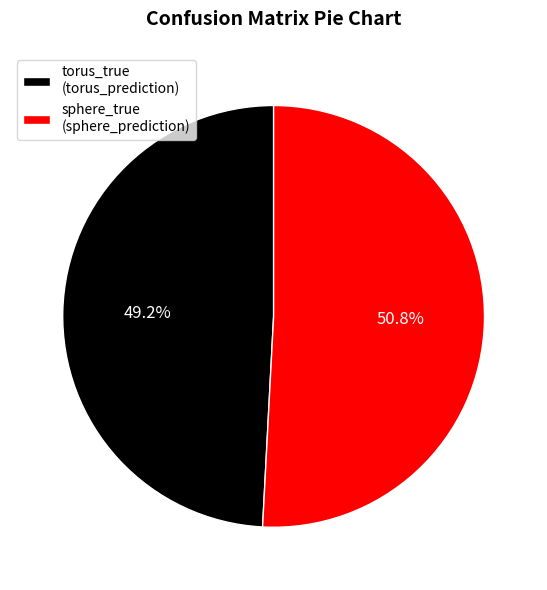

Is it true that sphere_true (sphere_prediction) is 51% of the pie?

True